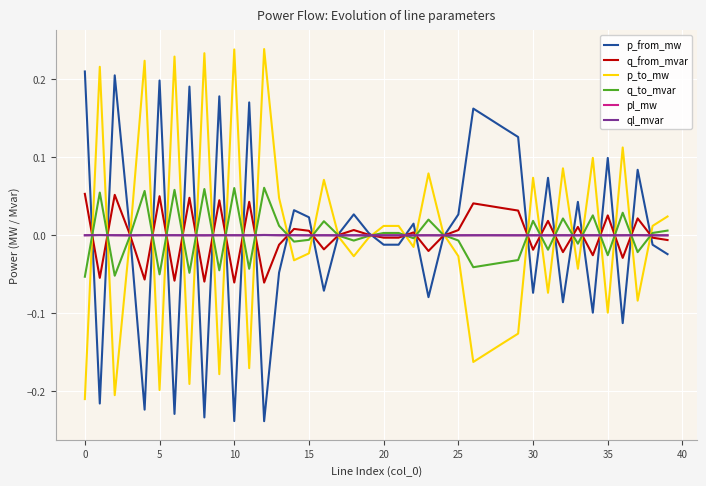

Which series has the largest total across all categories?

p_from_mw